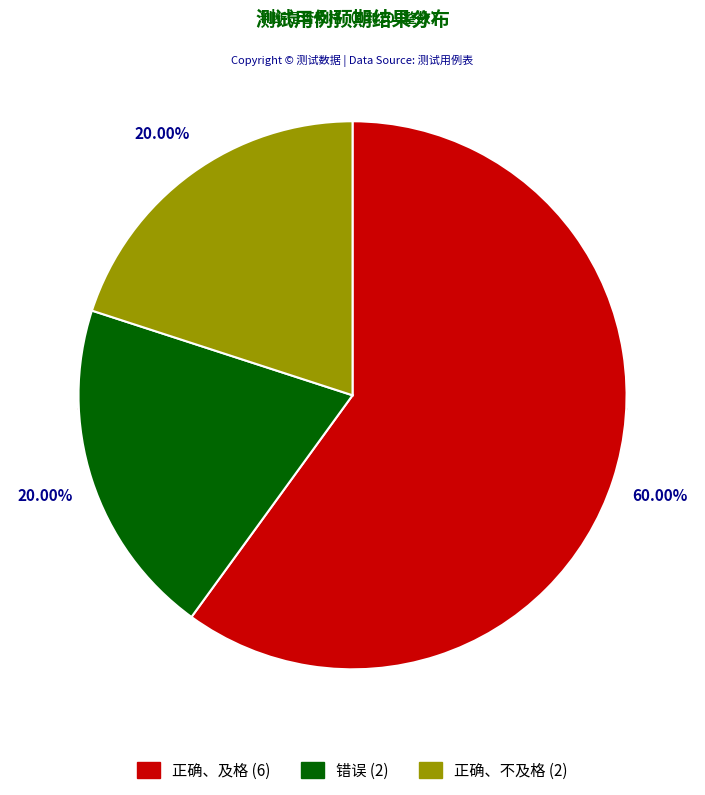

To the nearest percent, what portion does 正确、不及格 represent?

20%